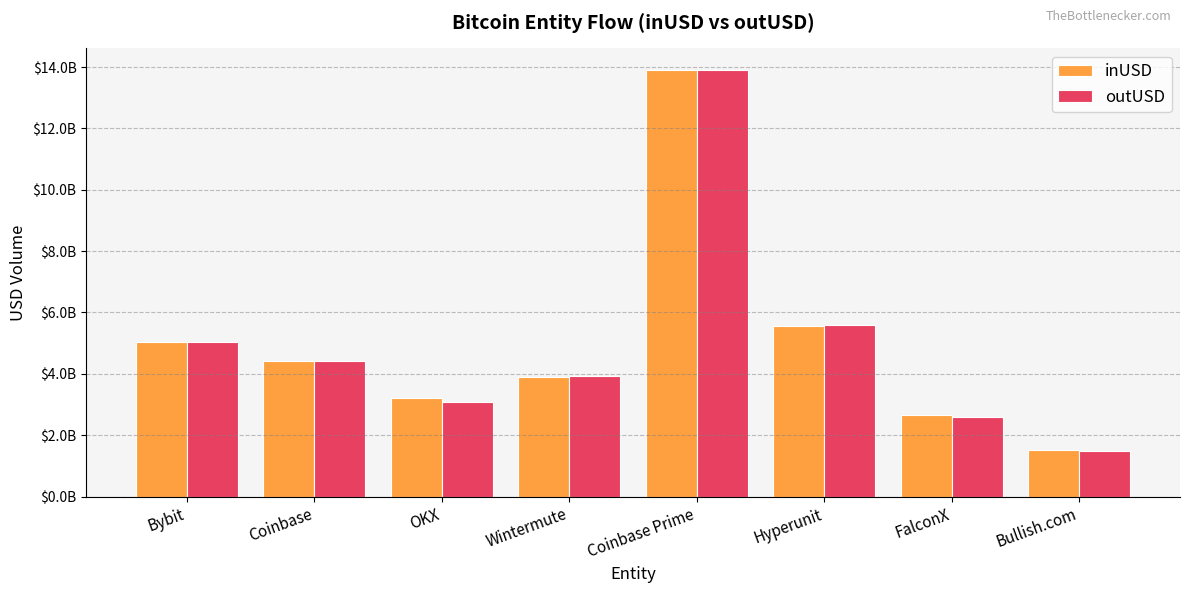

Is the value of outUSD at Coinbase Prime greater than the value of inUSD at Hyperunit?

Yes